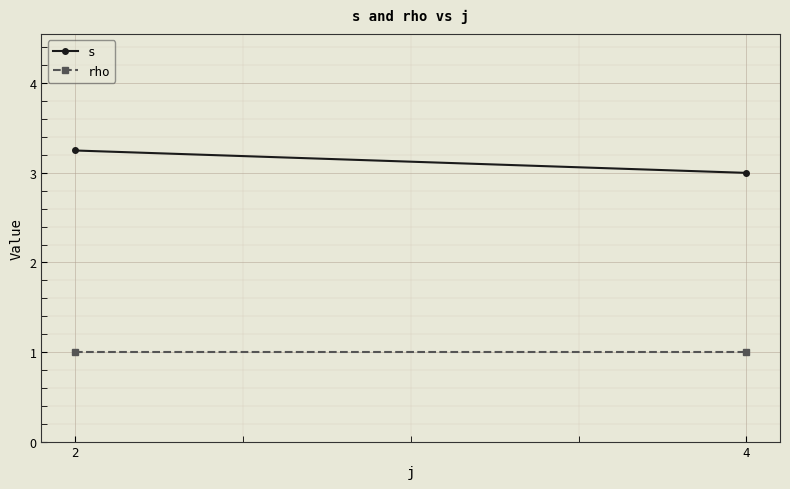

Reading left to right, what are all the values shown in this chart?

s: 3.2	3.0
rho: 1.0	1.0